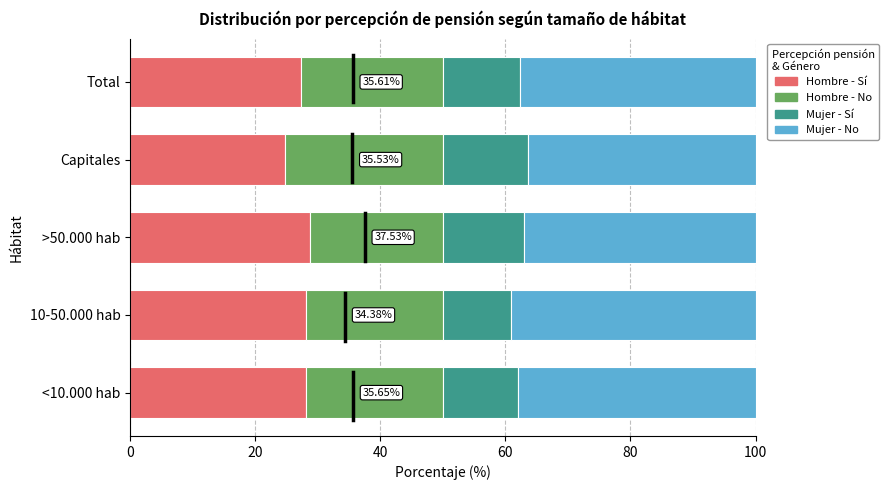

What are all the series names shown in the legend?

Hombre - Sí, Hombre - No, Mujer - Sí, Mujer - No